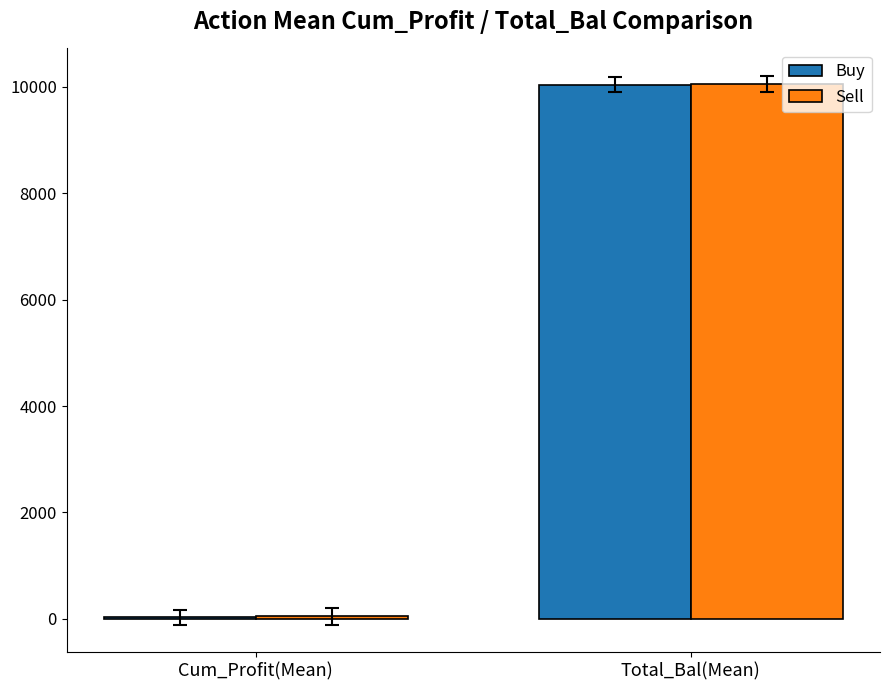

Which category has the highest value across all series?

Total_Bal(Mean)